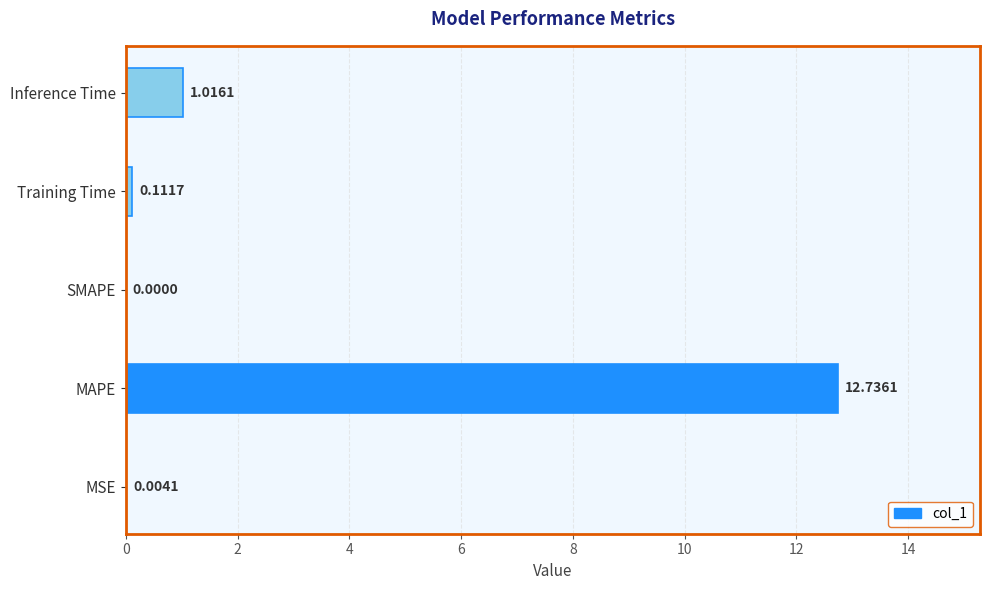

Between MAPE and SMAPE, which is larger?

MAPE